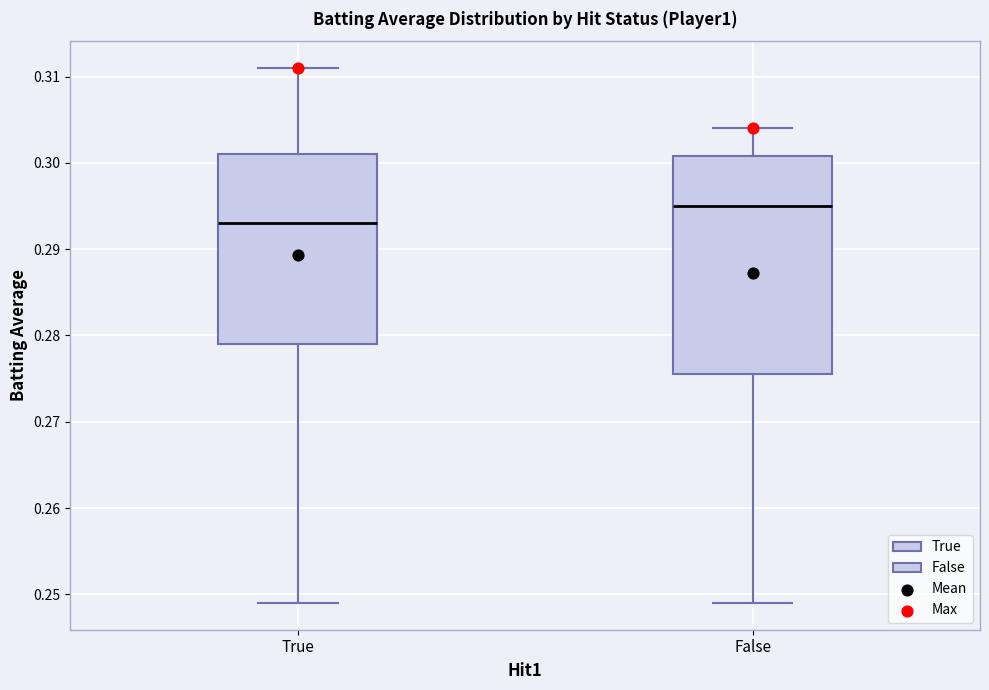

Which box has the lowest median line?

True